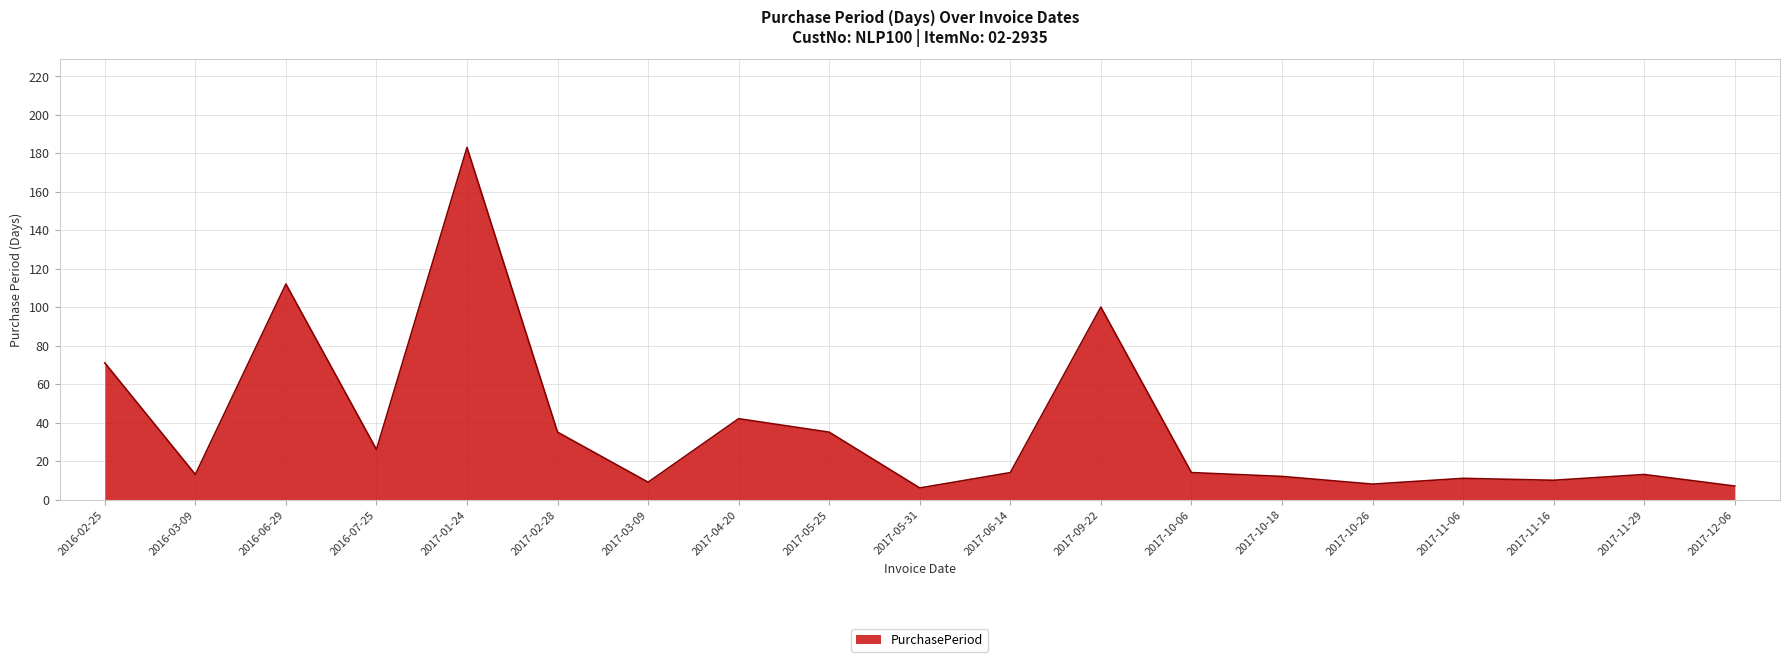

What is the difference between the values at 2017-11-06 and 2017-12-06?

4